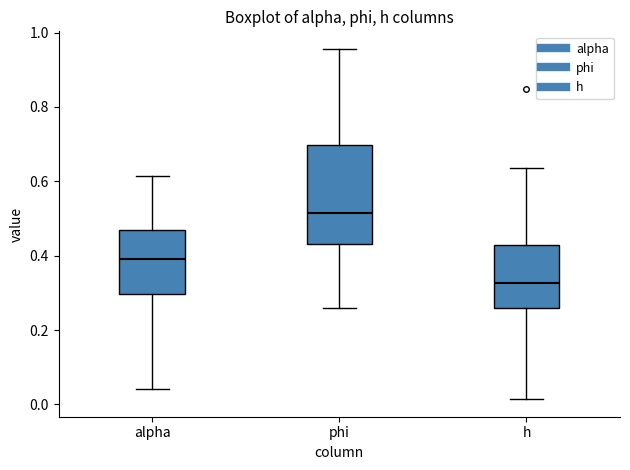

Reading left to right, transcribe this box plot: for each box, give where its median line is, the range the box spans, and where its two whiskers end, as read against the y-axis. The values are not printed on the chart, so give them approximately, as read against the axis.

alpha: median 0.40, box 0.30 to 0.46, whiskers 0.04 to 0.62
phi: median 0.52, box 0.44 to 0.70, whiskers 0.26 to 0.96
h: median 0.32, box 0.26 to 0.42, whiskers 0.02 to 0.64